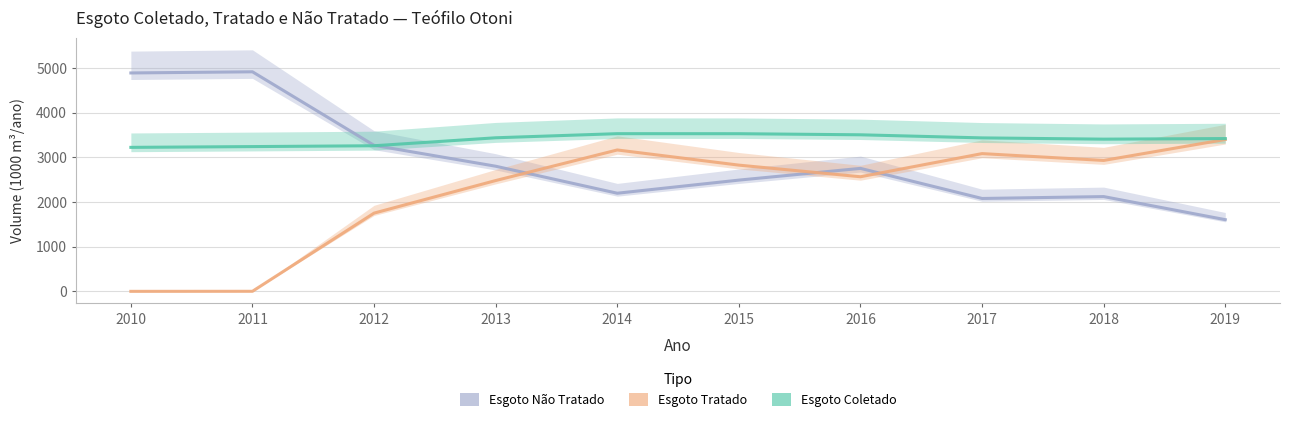

True or false: Volume_de_esgoto_coletado has a value of 3220.9 at 2010.

True